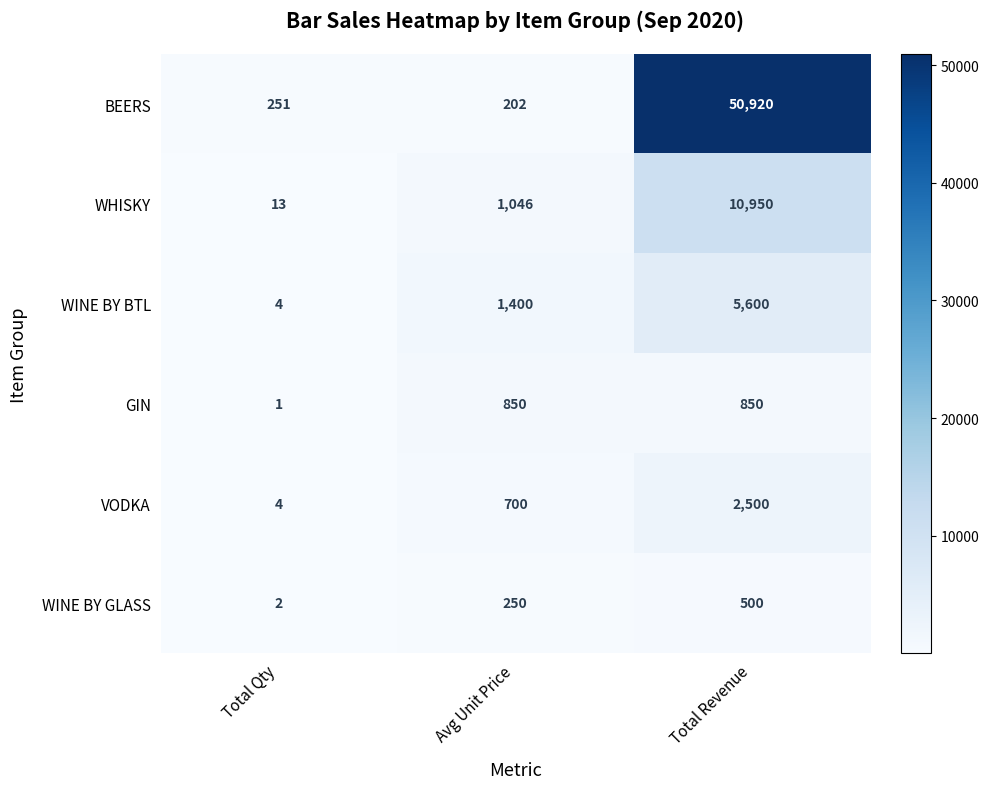

How many distinct data groups are displayed?

6